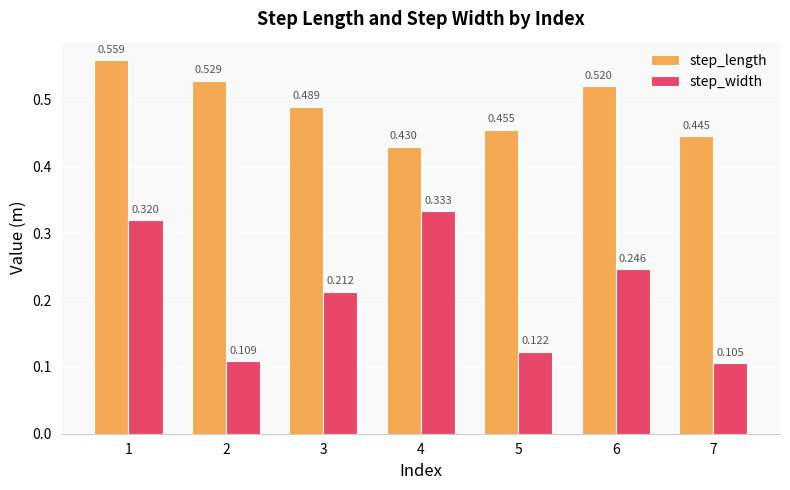

Which series has the largest total across all categories?

step_length